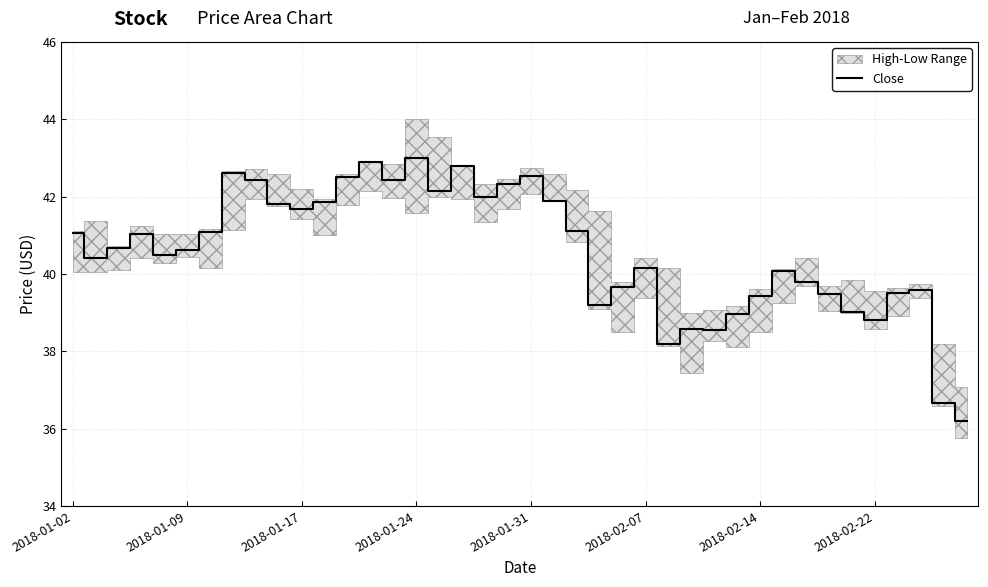

Where does the data first go above 40?

2018-01-02